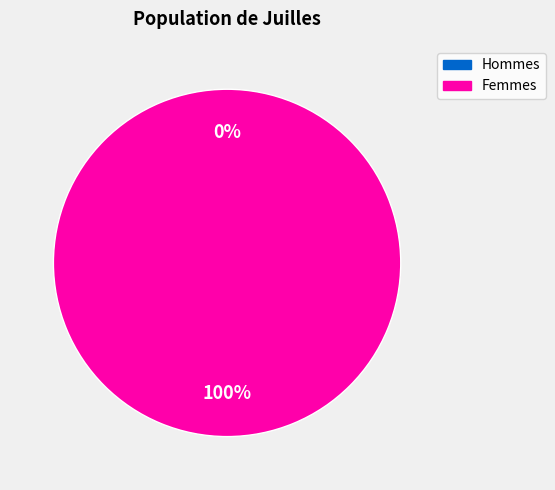

Is it true that 1565370416 is 94% of the pie?

False